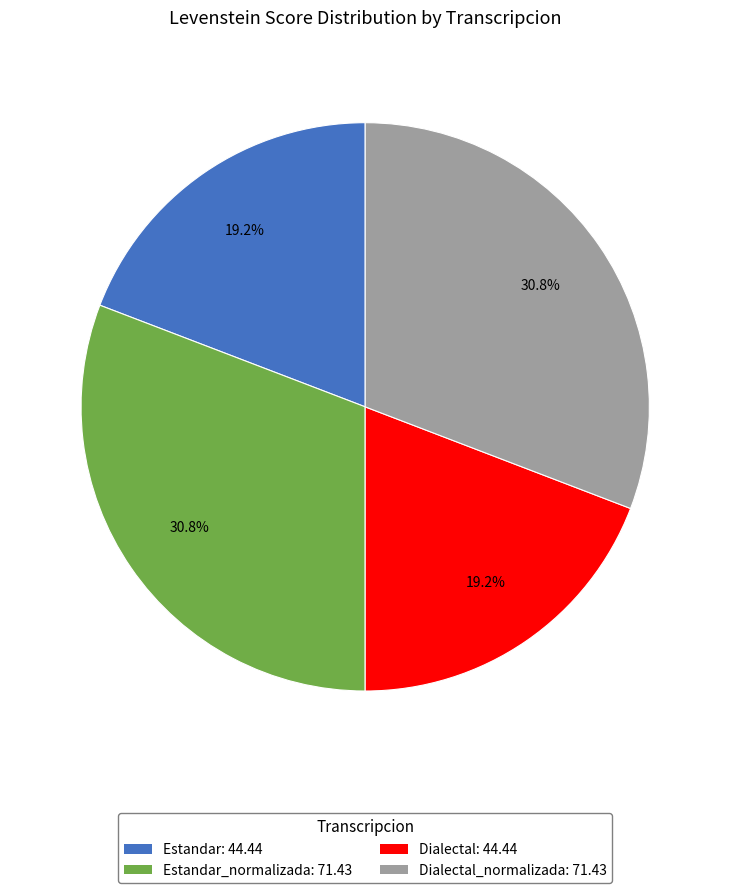

Which has a higher value, Dialectal_normalizada: 71.43 or Estandar: 44.44?

Dialectal_normalizada: 71.43